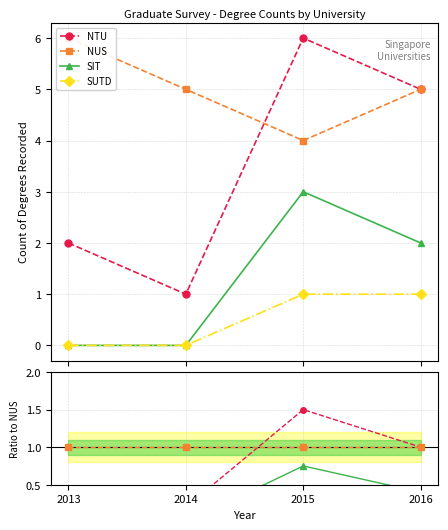

Which series changed the most between 2013 and 2014?

NTU